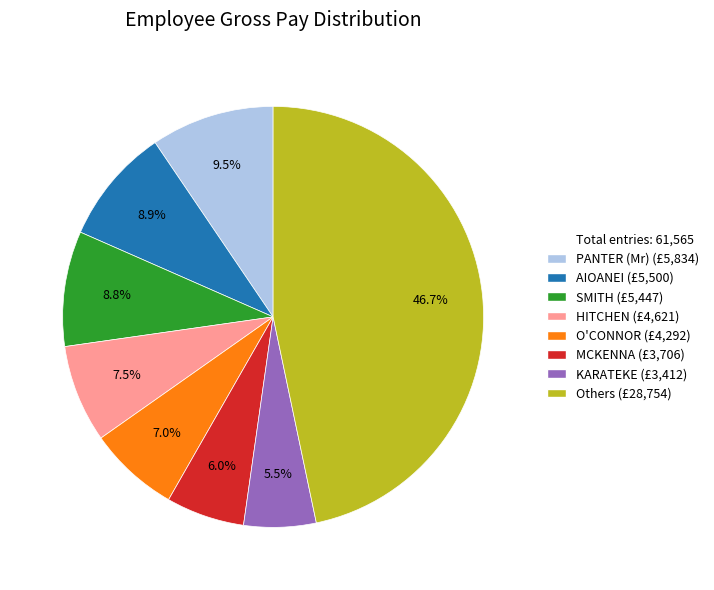

Does any single category account for the majority?

No